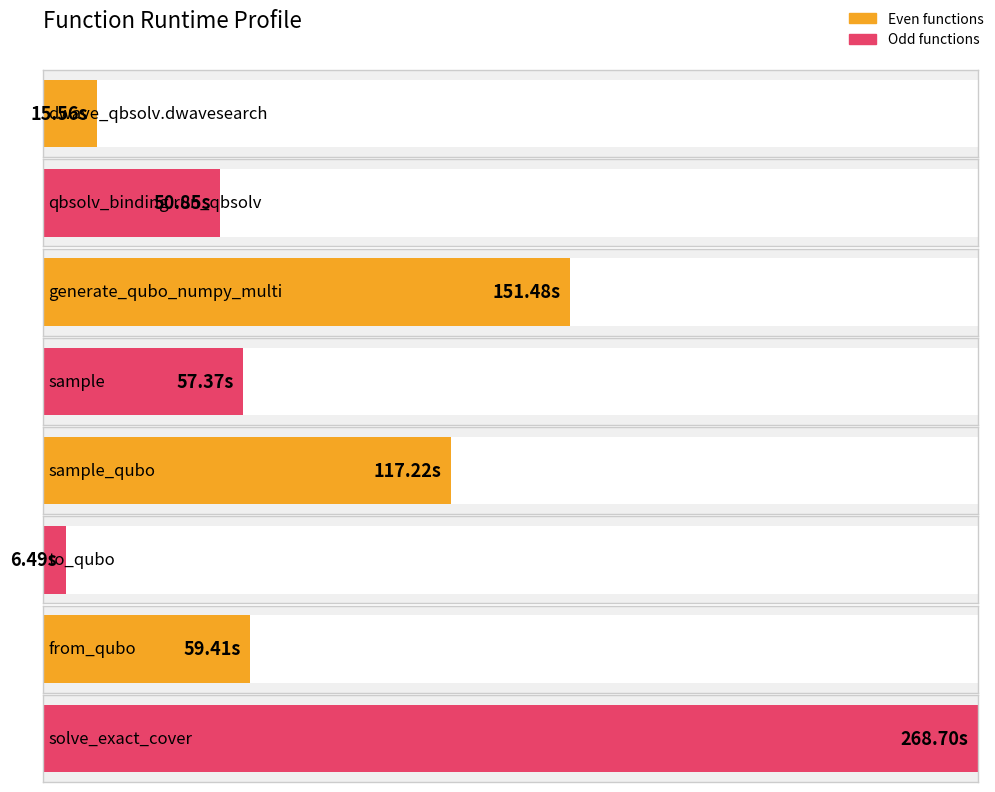

Rank the categories by value from lowest to highest.

to_qubo, dwave_qbsolv.dwavesearch, qbsolv_binding.run_qbsolv, sample, from_qubo, sample_qubo, generate_qubo_numpy_multi, solve_exact_cover